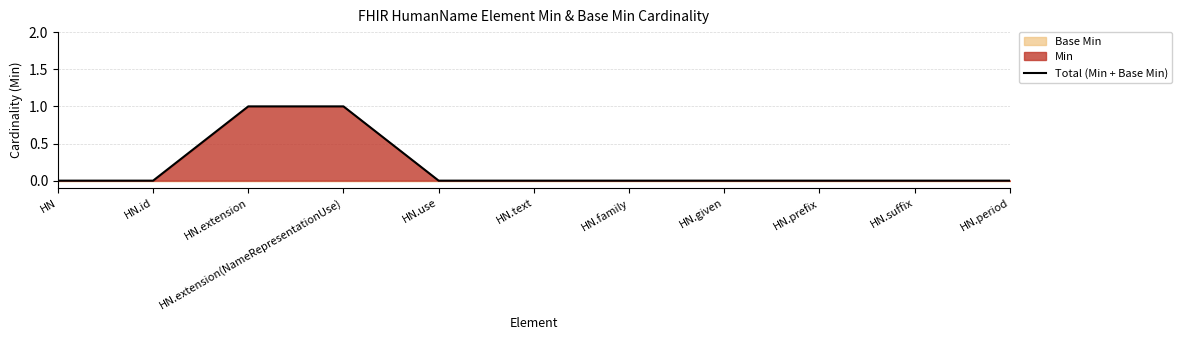

The chart shows a value of 0 at HN.use. True or false?

True